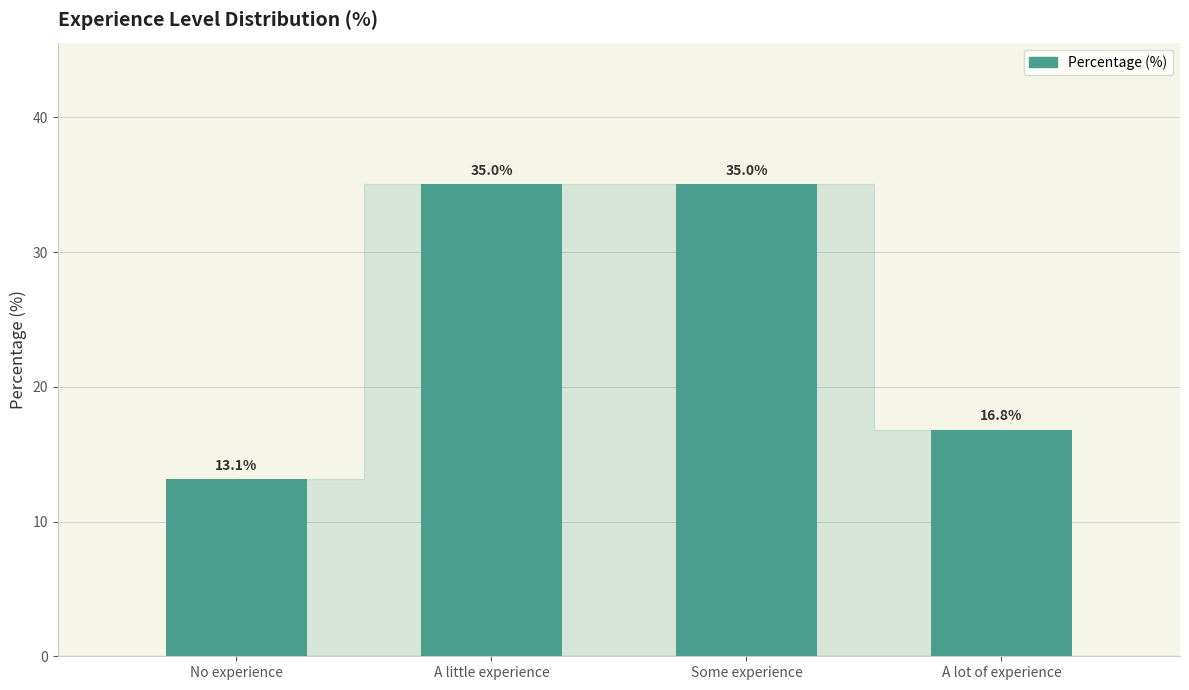

What is the maximum value shown in the chart?

35.0